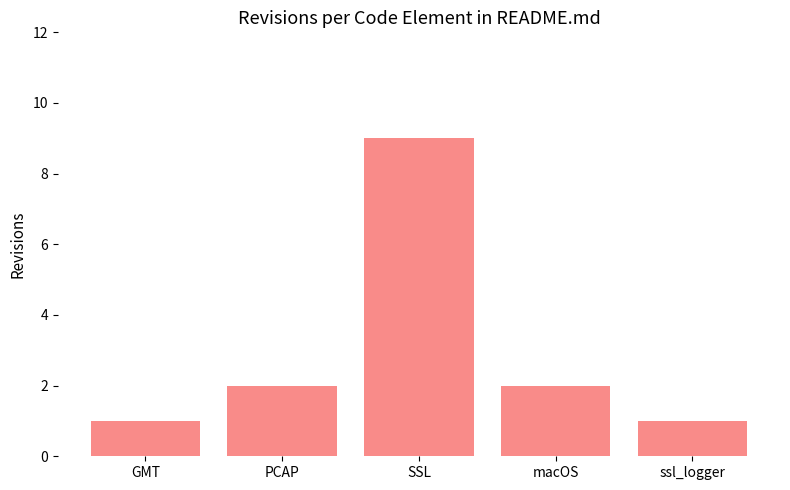

What is the difference between the second highest and minimum values?

1